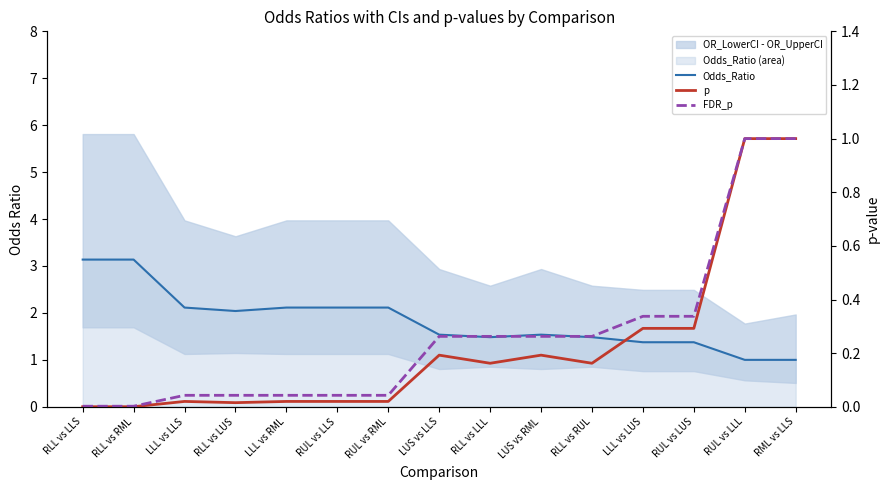

In Odds_Ratio, how many points are lower than both neighbors (excluding endpoints)?

3